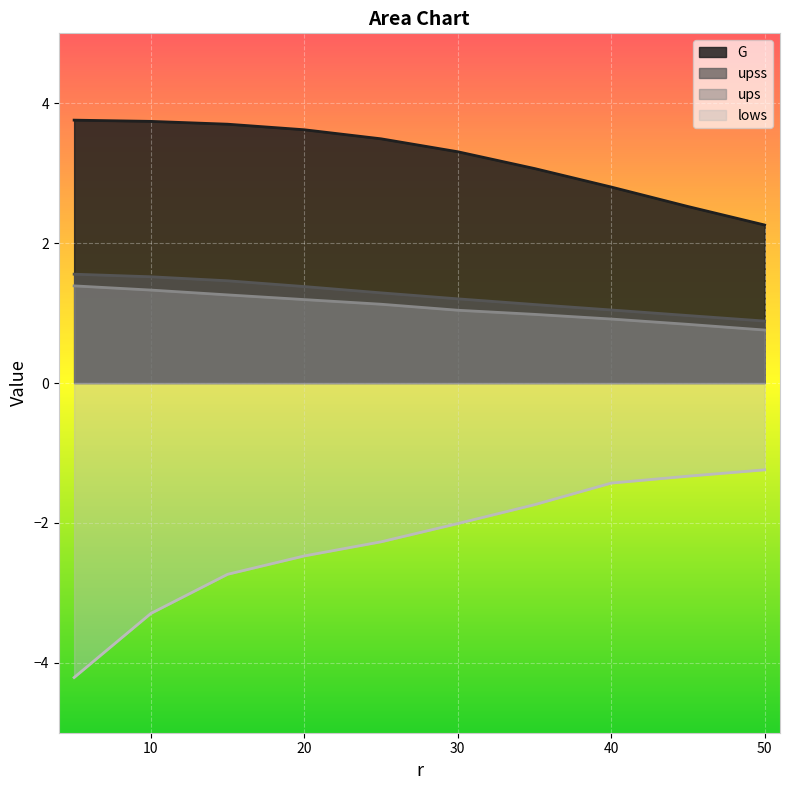

The value of upss at 20 is 1.4. True or false?

True